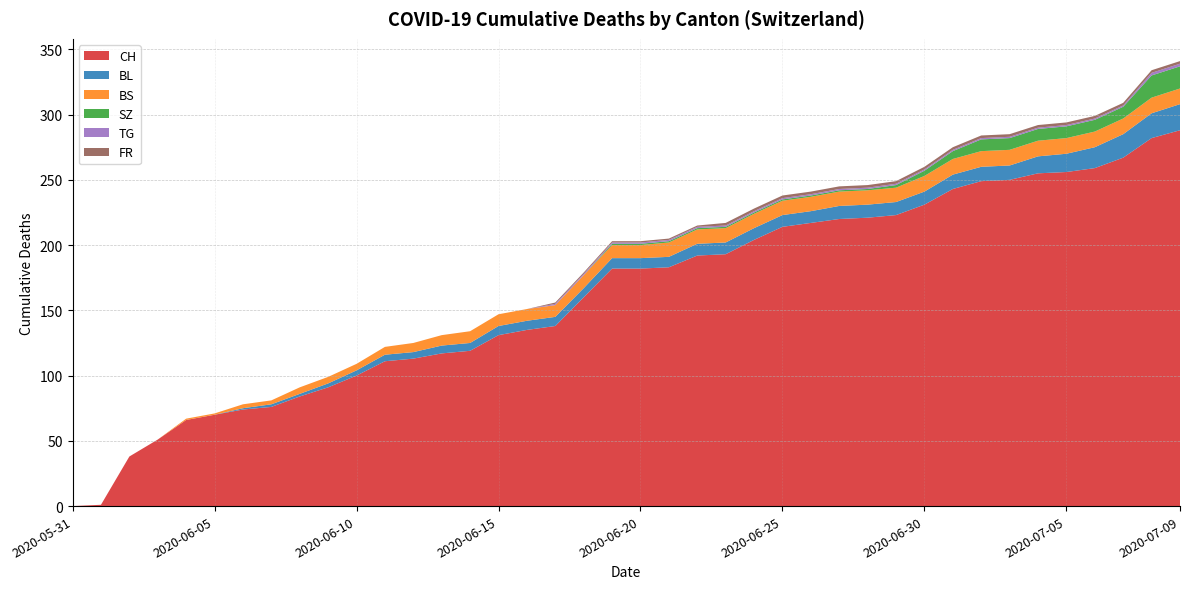

Reading right to left, extract all data points from this chart.

CH: 2020-07-09=288	2020-07-08=282	2020-07-07=267	2020-07-06=259	2020-07-05=256	2020-07-04=255	2020-07-03=250	2020-07-02=249	2020-07-01=243	2020-06-30=231	2020-06-29=223	2020-06-28=221	2020-06-27=220	2020-06-26=217	2020-06-25=214	2020-06-24=204	2020-06-23=193	2020-06-22=192	2020-06-21=183	2020-06-20=182	2020-06-19=182	2020-06-18=160	2020-06-17=138	2020-06-16=135	2020-06-15=131	2020-06-14=119	2020-06-13=117	2020-06-12=113	2020-06-11=111	2020-06-10=100	2020-06-09=91	2020-06-08=84	2020-06-07=76	2020-06-06=74	2020-06-05=70	2020-06-04=66	2020-06-03=51	2020-06-02=38	2020-06-01=1	2020-05-31=0
BL: 2020-07-09=20	2020-07-08=19	2020-07-07=18	2020-07-06=16	2020-07-05=14	2020-07-04=13	2020-07-03=11	2020-07-02=11	2020-07-01=11	2020-06-30=10	2020-06-29=10	2020-06-28=10	2020-06-27=10	2020-06-26=9	2020-06-25=9	2020-06-24=9	2020-06-23=9	2020-06-22=9	2020-06-21=8	2020-06-20=8	2020-06-19=8	2020-06-18=7	2020-06-17=7	2020-06-16=7	2020-06-15=7	2020-06-14=6	2020-06-13=6	2020-06-12=5	2020-06-11=5	2020-06-10=4	2020-06-09=3	2020-06-08=2	2020-06-07=2	2020-06-06=1	2020-06-05=0	2020-06-04=0	2020-06-03=0	2020-06-02=0	2020-06-01=0	2020-05-31=0
BS: 2020-07-09=12	2020-07-08=12	2020-07-07=12	2020-07-06=12	2020-07-05=12	2020-07-04=12	2020-07-03=12	2020-07-02=12	2020-07-01=12	2020-06-30=12	2020-06-29=11	2020-06-28=11	2020-06-27=11	2020-06-26=11	2020-06-25=11	2020-06-24=11	2020-06-23=11	2020-06-22=11	2020-06-21=11	2020-06-20=10	2020-06-19=10	2020-06-18=10	2020-06-17=9	2020-06-16=9	2020-06-15=9	2020-06-14=9	2020-06-13=8	2020-06-12=7	2020-06-11=6	2020-06-10=5	2020-06-09=5	2020-06-08=5	2020-06-07=3	2020-06-06=3	2020-06-05=1	2020-06-04=1	2020-06-03=0	2020-06-02=0	2020-06-01=0	2020-05-31=0
SZ: 2020-07-09=17	2020-07-08=17	2020-07-07=9	2020-07-06=9	2020-07-05=9	2020-07-04=9	2020-07-03=9	2020-07-02=9	2020-07-01=6	2020-06-30=4	2020-06-29=2	2020-06-28=1	2020-06-27=1	2020-06-26=1	2020-06-25=1	2020-06-24=1	2020-06-23=1	2020-06-22=1	2020-06-21=1	2020-06-20=1	2020-06-19=1	2020-06-18=0	2020-06-17=0	2020-06-16=0	2020-06-15=0	2020-06-14=0	2020-06-13=0	2020-06-12=0	2020-06-11=0	2020-06-10=0	2020-06-09=0	2020-06-08=0	2020-06-07=0	2020-06-06=0	2020-06-05=0	2020-06-04=0	2020-06-03=0	2020-06-02=0	2020-06-01=0	2020-05-31=0
TG: 2020-07-09=2	2020-07-08=2	2020-07-07=1	2020-07-06=1	2020-07-05=1	2020-07-04=1	2020-07-03=1	2020-07-02=1	2020-07-01=1	2020-06-30=1	2020-06-29=1	2020-06-28=1	2020-06-27=1	2020-06-26=1	2020-06-25=1	2020-06-24=1	2020-06-23=1	2020-06-22=1	2020-06-21=1	2020-06-20=1	2020-06-19=1	2020-06-18=1	2020-06-17=1	2020-06-16=0	2020-06-15=0	2020-06-14=0	2020-06-13=0	2020-06-12=0	2020-06-11=0	2020-06-10=0	2020-06-09=0	2020-06-08=0	2020-06-07=0	2020-06-06=0	2020-06-05=0	2020-06-04=0	2020-06-03=0	2020-06-02=0	2020-06-01=0	2020-05-31=0
FR: 2020-07-09=2	2020-07-08=2	2020-07-07=2	2020-07-06=2	2020-07-05=2	2020-07-04=2	2020-07-03=2	2020-07-02=2	2020-07-01=2	2020-06-30=2	2020-06-29=2	2020-06-28=2	2020-06-27=2	2020-06-26=2	2020-06-25=2	2020-06-24=2	2020-06-23=2	2020-06-22=1	2020-06-21=1	2020-06-20=1	2020-06-19=1	2020-06-18=1	2020-06-17=1	2020-06-16=0	2020-06-15=0	2020-06-14=0	2020-06-13=0	2020-06-12=0	2020-06-11=0	2020-06-10=0	2020-06-09=0	2020-06-08=0	2020-06-07=0	2020-06-06=0	2020-06-05=0	2020-06-04=0	2020-06-03=0	2020-06-02=0	2020-06-01=0	2020-05-31=0